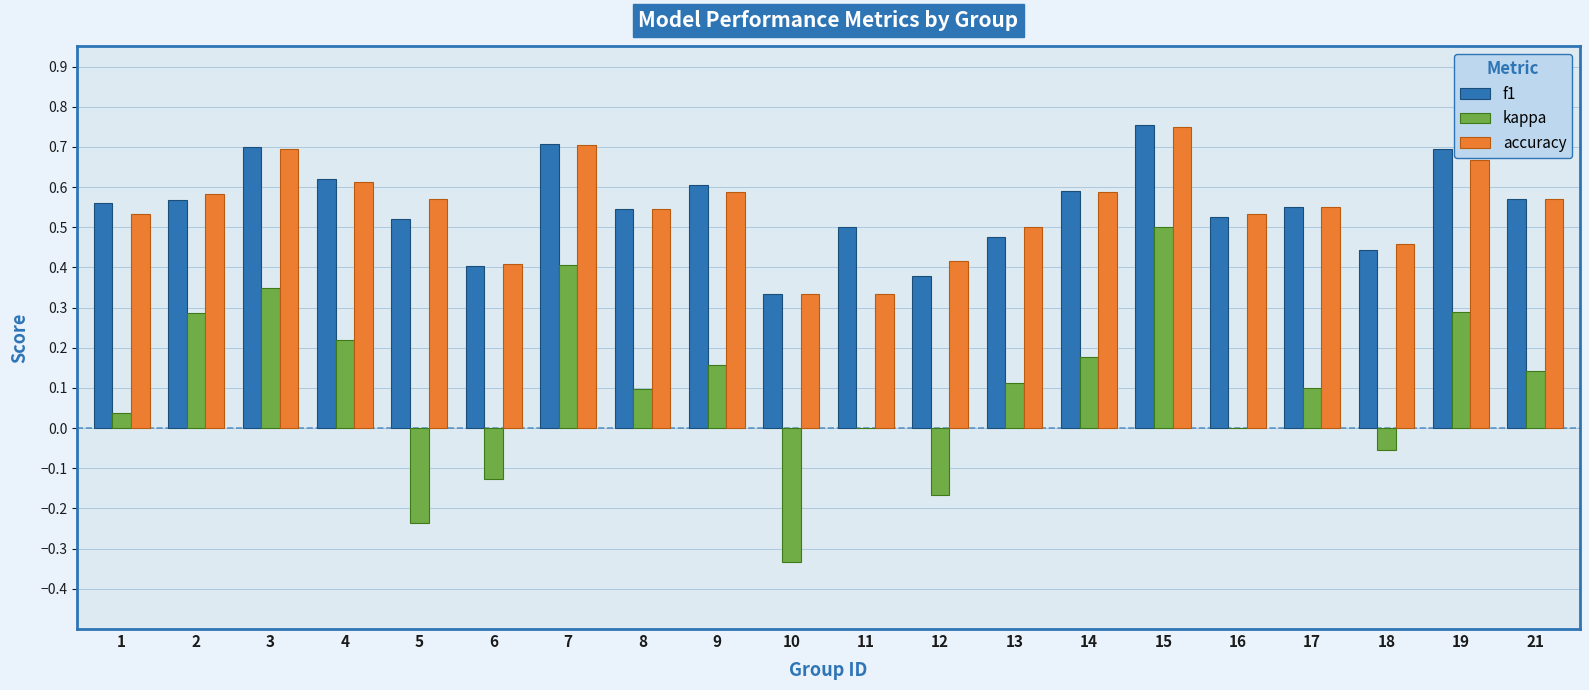

At which label does accuracy reach its peak?

15